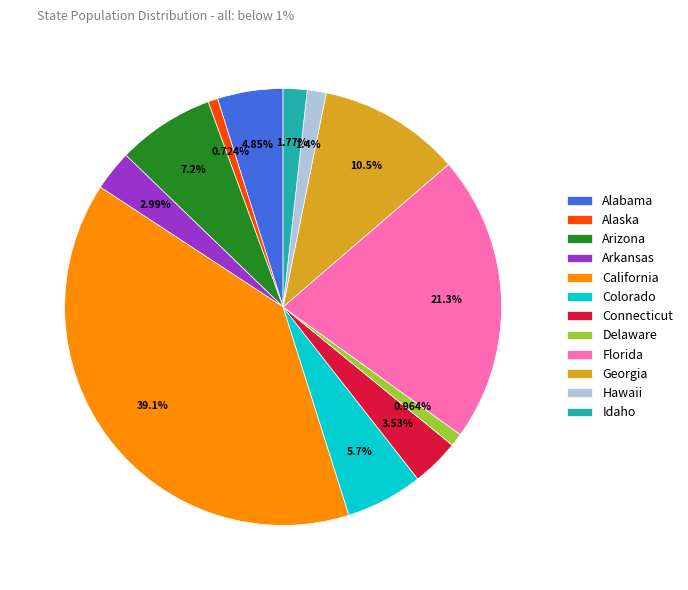

What percentage do Alabama and Arizona together represent?

12.1%